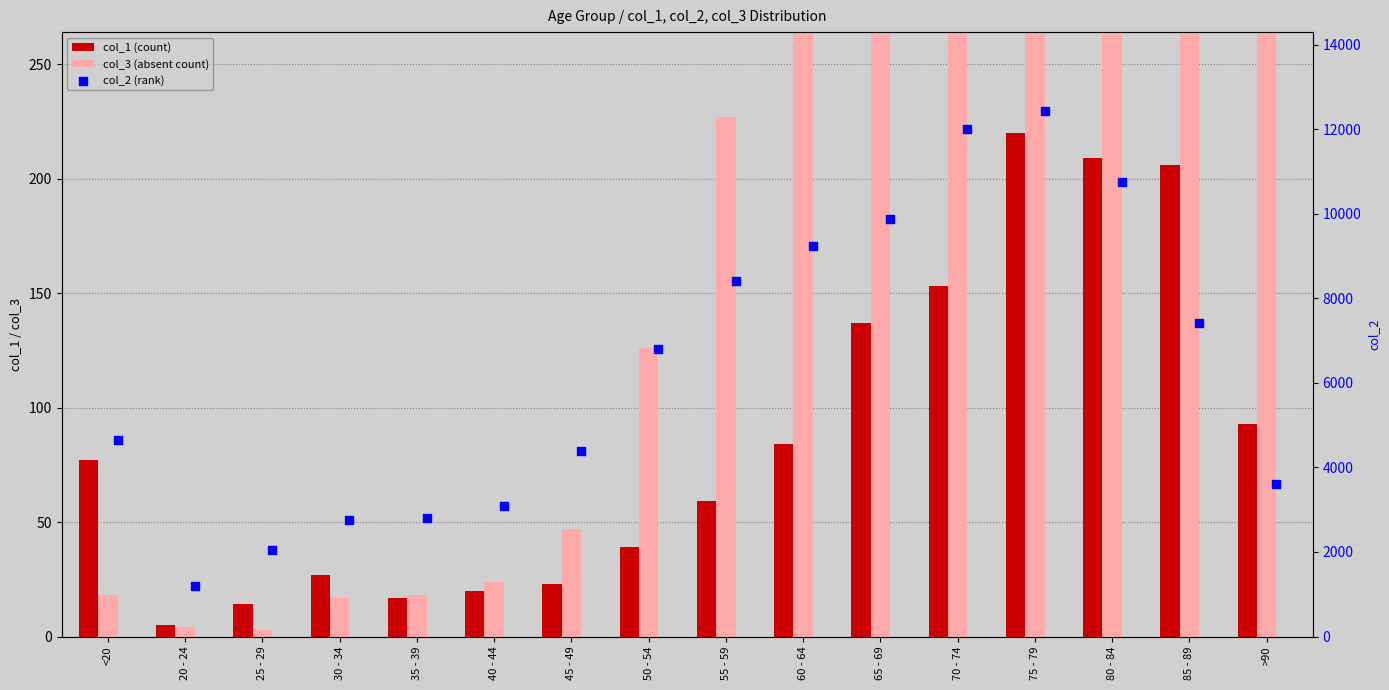

Is the value of col_2 (rank) at 80 - 84 greater than the value of col_1 (count) at 50 - 54?

Yes